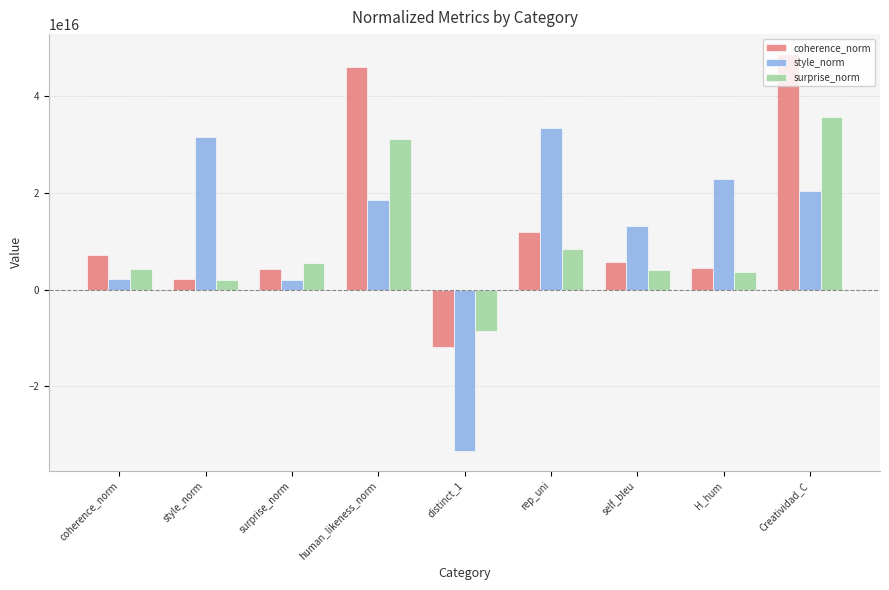

Which series changed the most between style_norm and human_likeness_norm?

coherence_norm